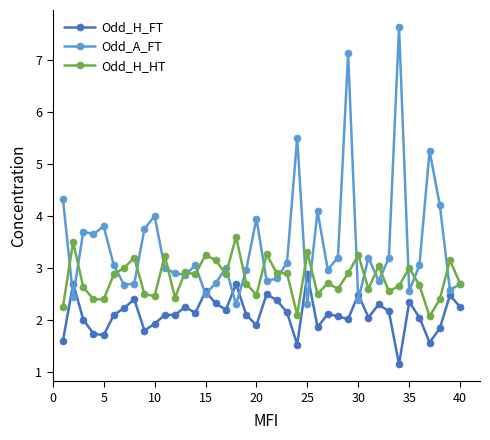

Which series has the largest total across all categories?

Odd_A_FT